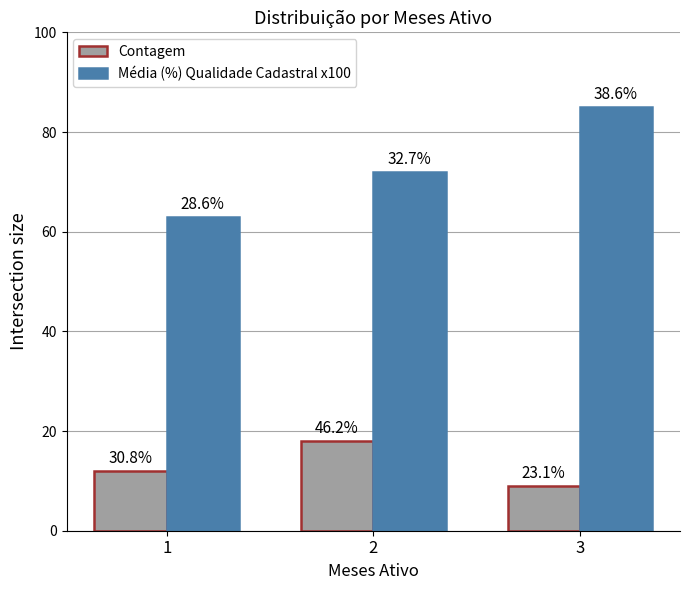

What is the average value of the Contagem series?

13